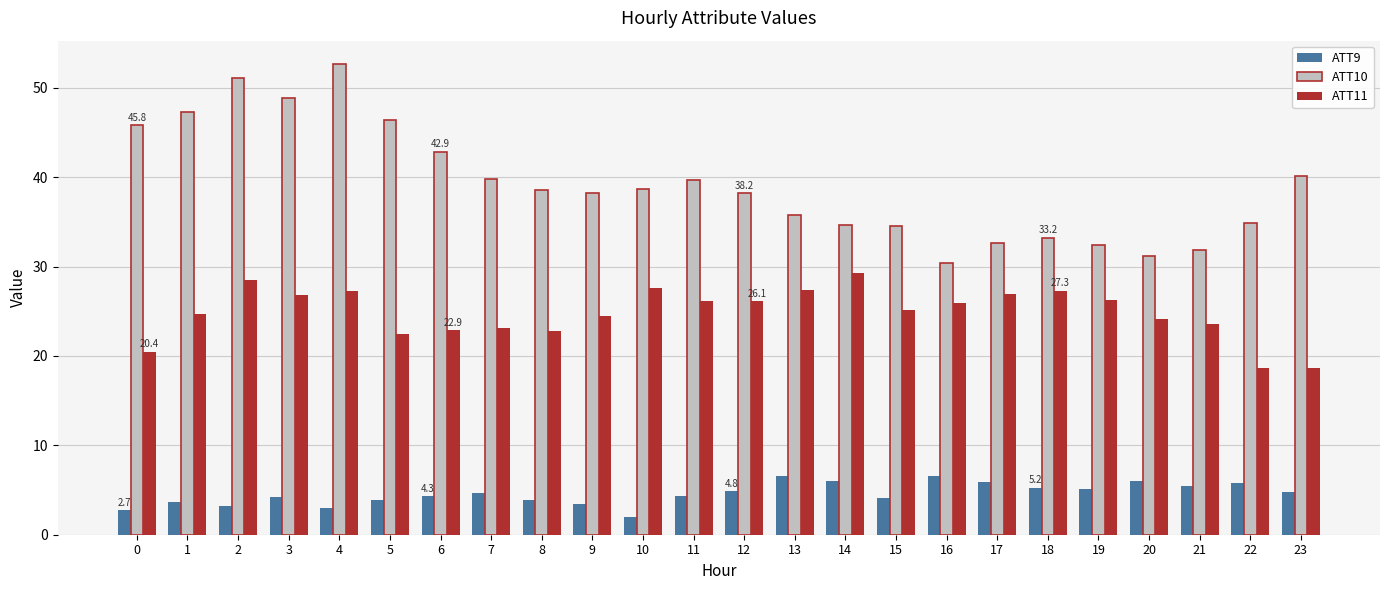

How many groups of bars are there?

24